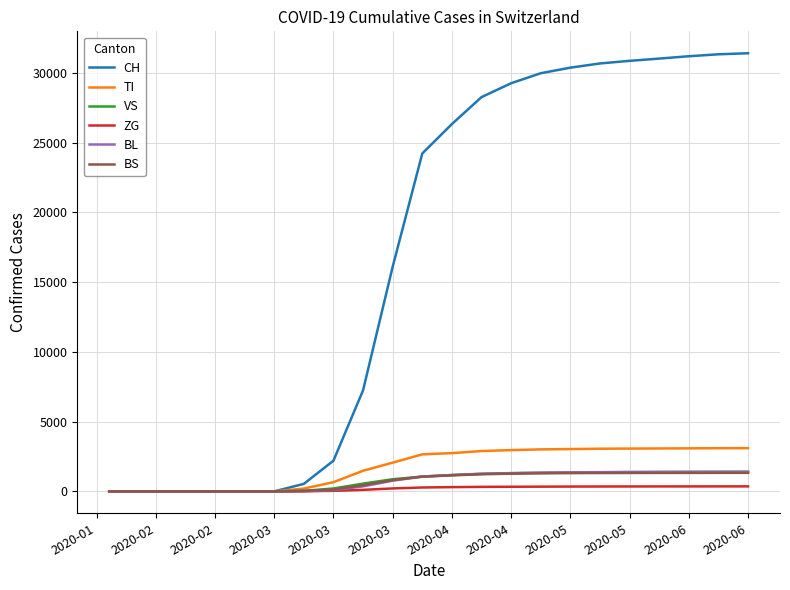

How many lines are shown in the chart?

6